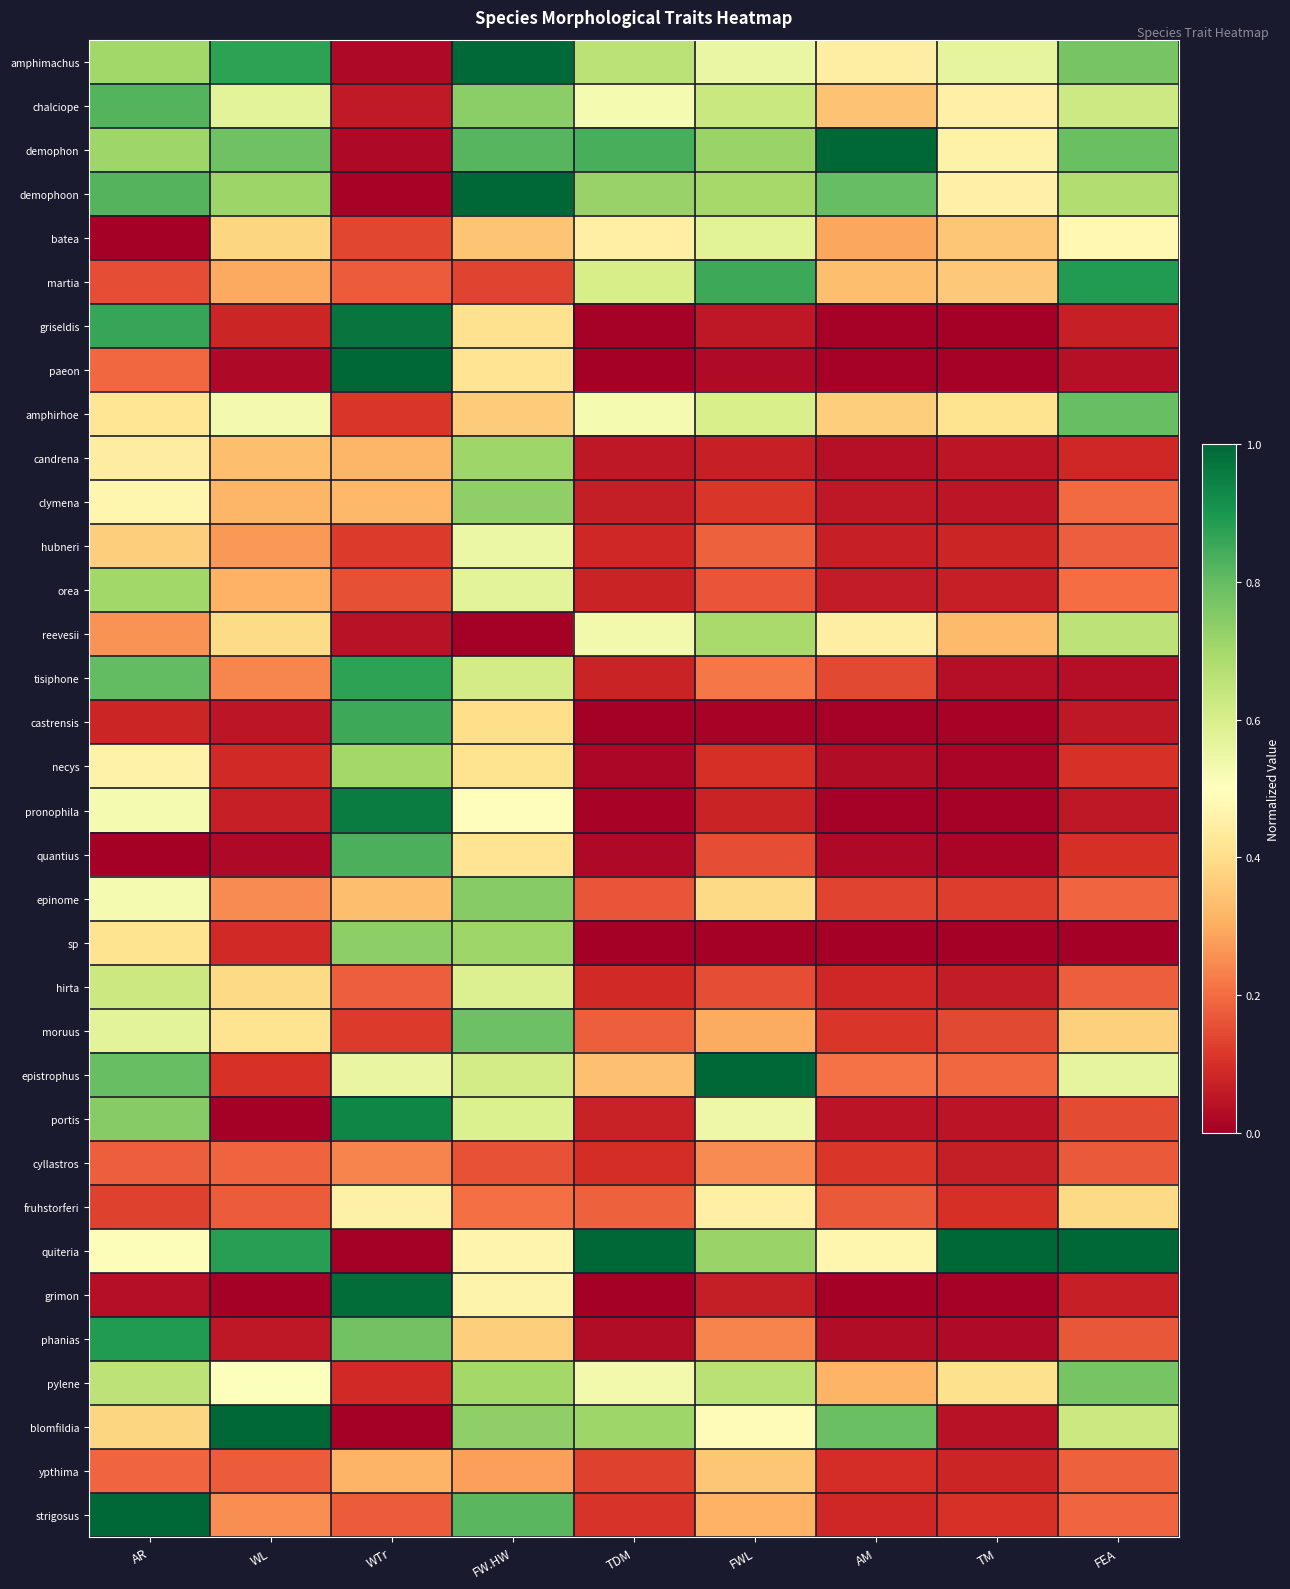

Which label corresponds to the smallest value in the chart?

AR